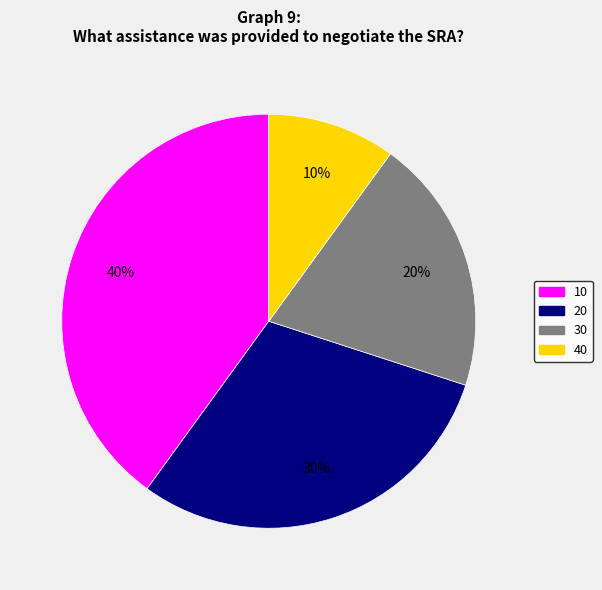

What is the largest slice in the pie chart?

10